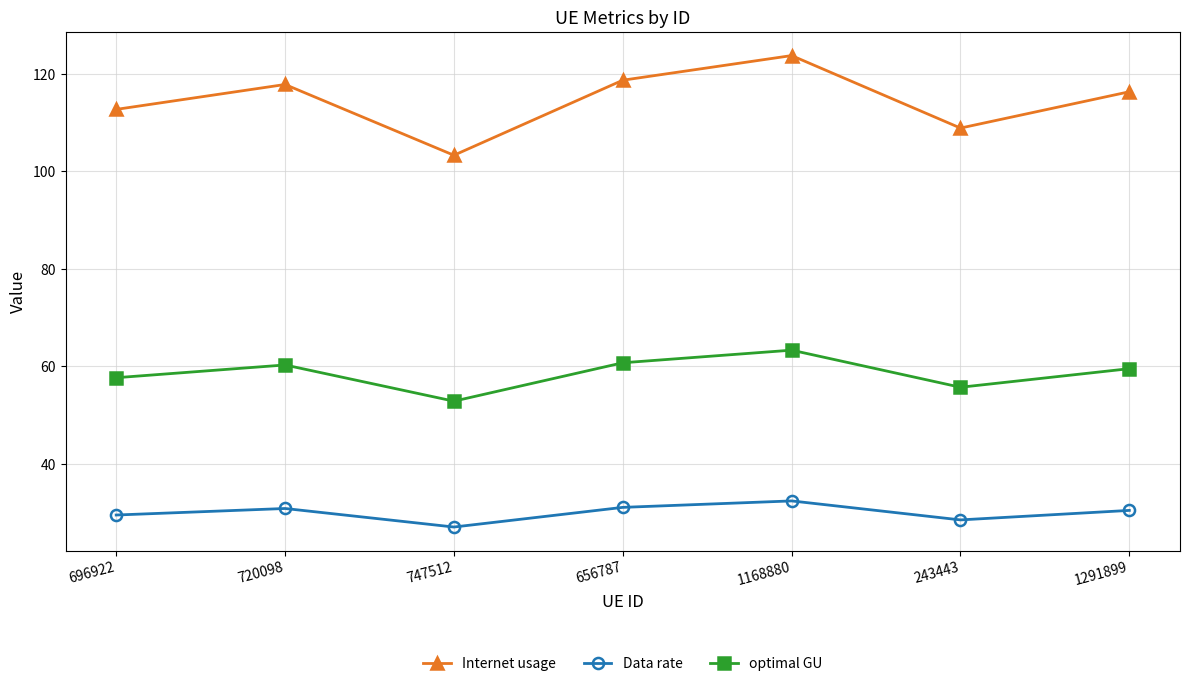

What are all the series names shown in the legend?

Internet usage, Data rate, optimal GU